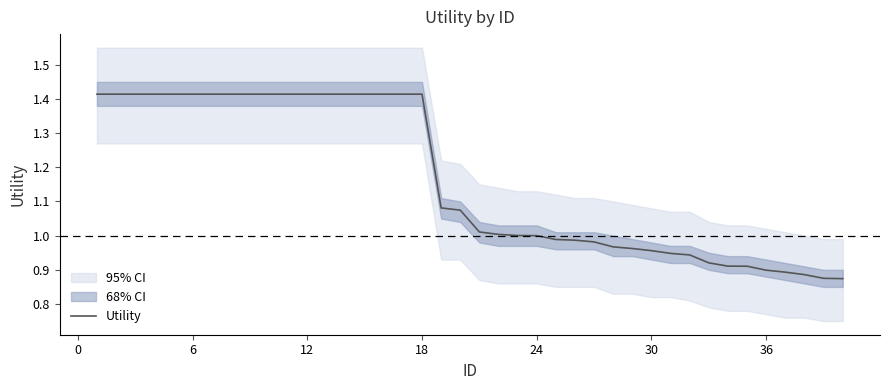

What is the smallest value displayed?

0.9